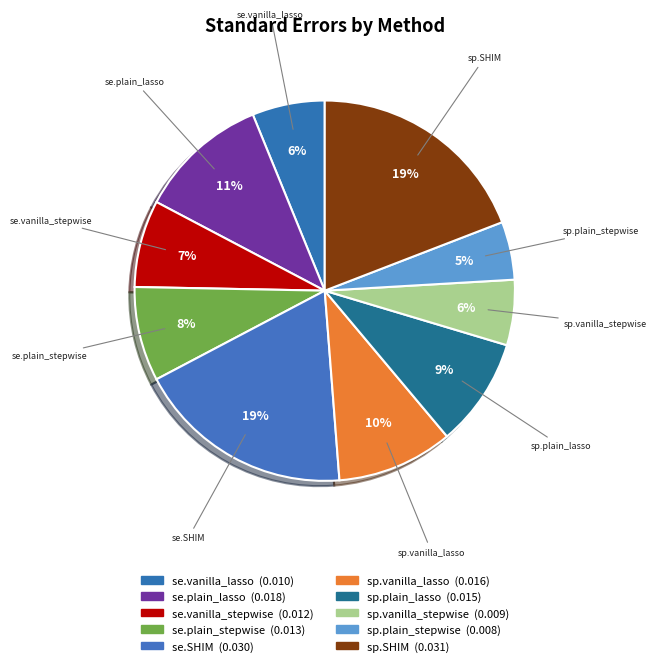

Between se.plain_lasso and sp.plain_stepwise, which is larger?

se.plain_lasso